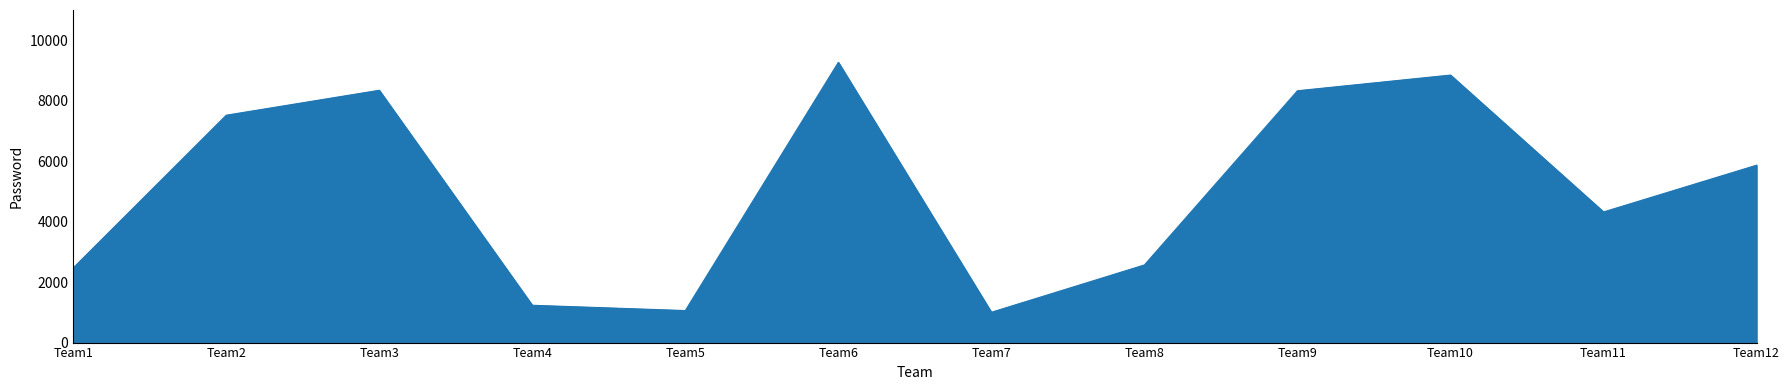

Is it true that the value at Team5 is 1755?

False